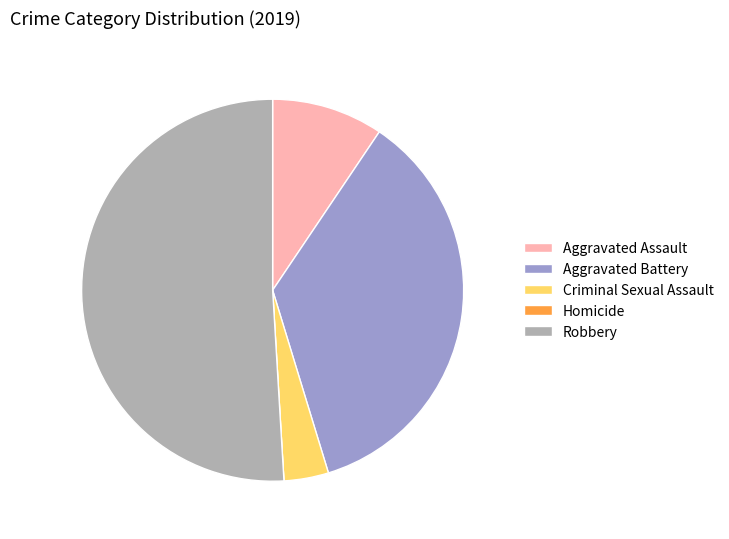

What is the largest slice in the pie chart?

Robbery